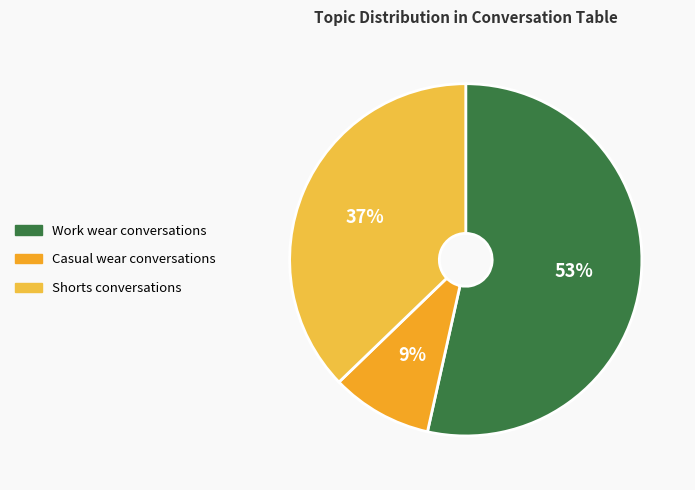

How many segments does this pie chart have?

3